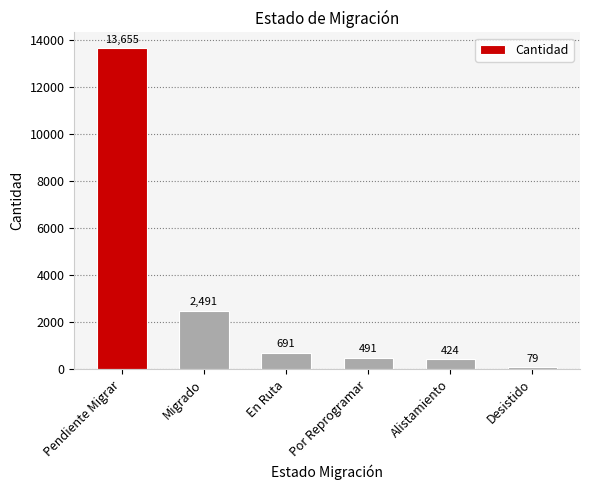

Between En Ruta and Desistido, which is larger?

En Ruta